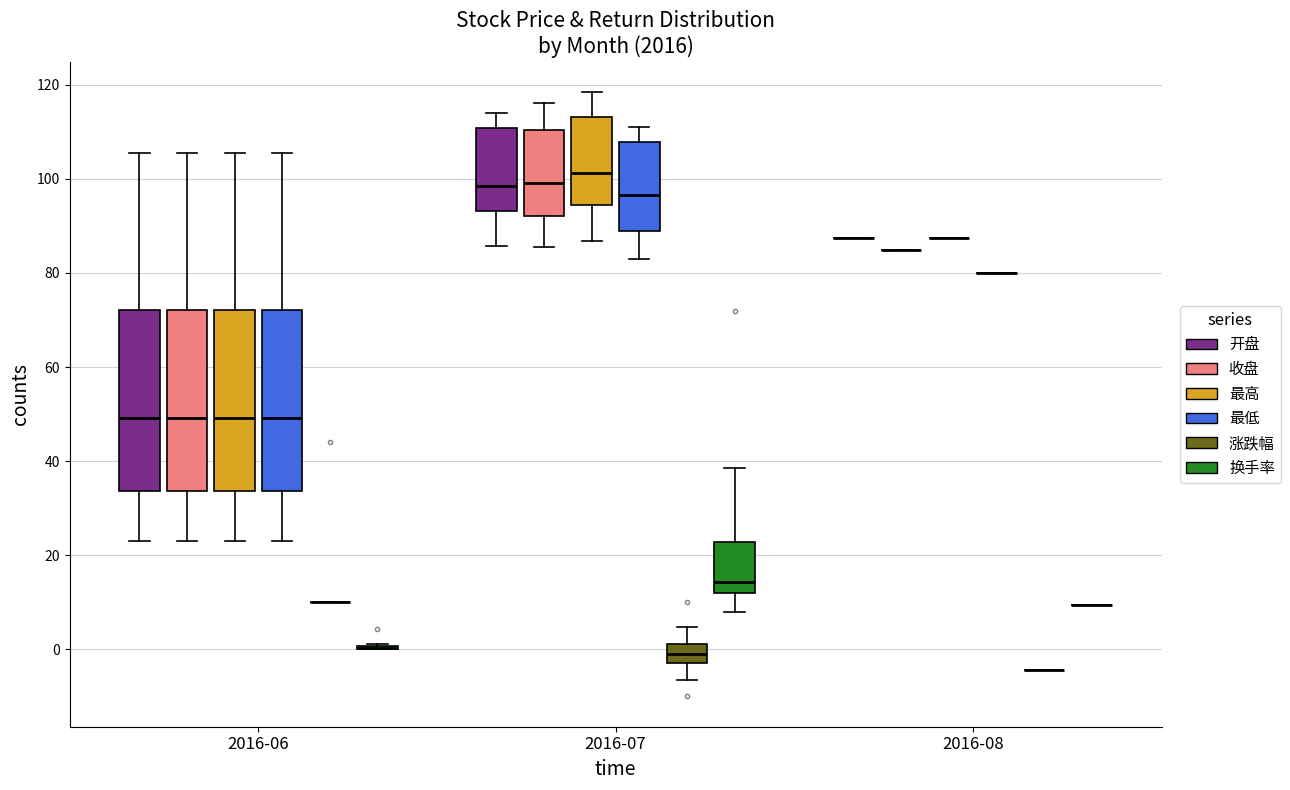

Reading left to right, transcribe this box plot: for each box, give where its median line is, the range the box spans, and where its two whiskers end, as read against the y-axis. The values are not printed on the chart, so give them approximately, as read against the axis.

2016-06 (开盘): median 50, box 34 to 72, whiskers 22 to 106
2016-06 (收盘): median 50, box 34 to 72, whiskers 22 to 106
2016-06 (最高): median 50, box 34 to 72, whiskers 22 to 106
2016-06 (最低): median 50, box 34 to 72, whiskers 22 to 106
2016-06 (涨跌幅): box collapsed to a line at 10, whiskers 10 to 10
2016-06 (换手率): box collapsed to a line at 0, whiskers 0 to 2
2016-07 (开盘): median 98, box 94 to 110, whiskers 86 to 114
2016-07 (收盘): median 100, box 92 to 110, whiskers 86 to 116
2016-07 (最高): median 102, box 94 to 114, whiskers 86 to 118
2016-07 (最低): median 96, box 88 to 108, whiskers 84 to 112
2016-07 (涨跌幅): median 0, box -2 to 2, whiskers -6 to 4
2016-07 (换手率): median 14, box 12 to 22, whiskers 8 to 38
2016-08 (开盘): box collapsed to a line at 88, whiskers 88 to 88
2016-08 (收盘): box collapsed to a line at 84, whiskers 84 to 84
2016-08 (最高): box collapsed to a line at 88, whiskers 88 to 88
2016-08 (最低): box collapsed to a line at 80, whiskers 80 to 80
2016-08 (涨跌幅): box collapsed to a line at -4, whiskers -4 to -4
2016-08 (换手率): box collapsed to a line at 10, whiskers 10 to 10